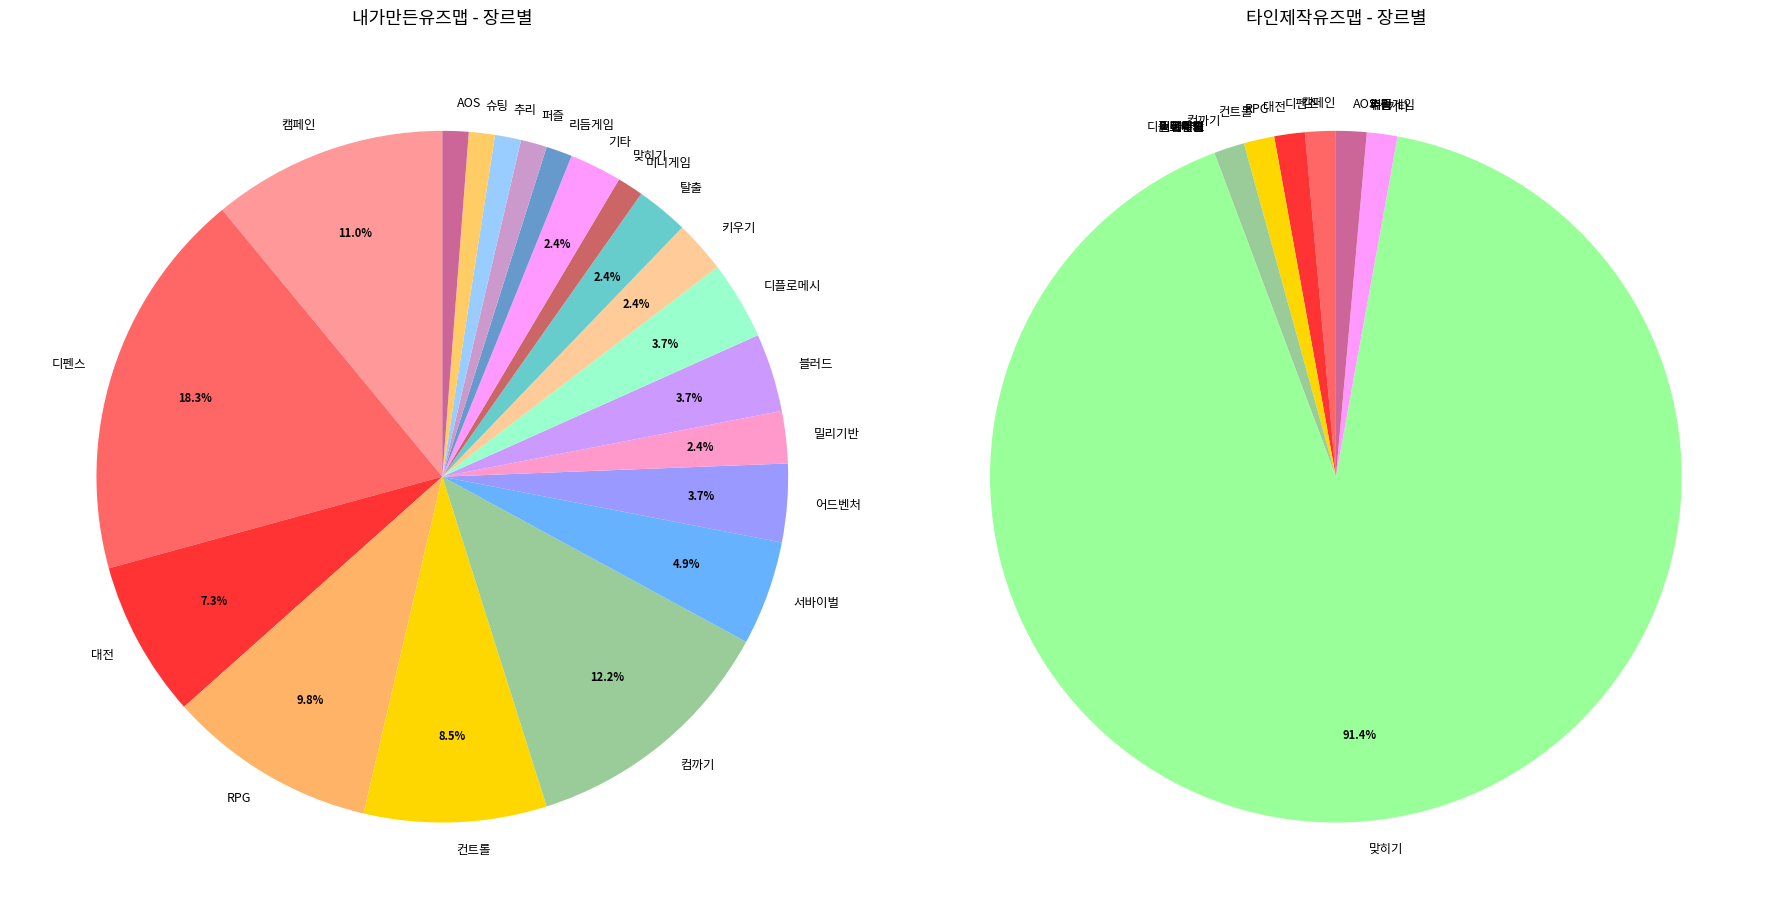

What is the difference between the highest and lowest values at 어드벤처?

4